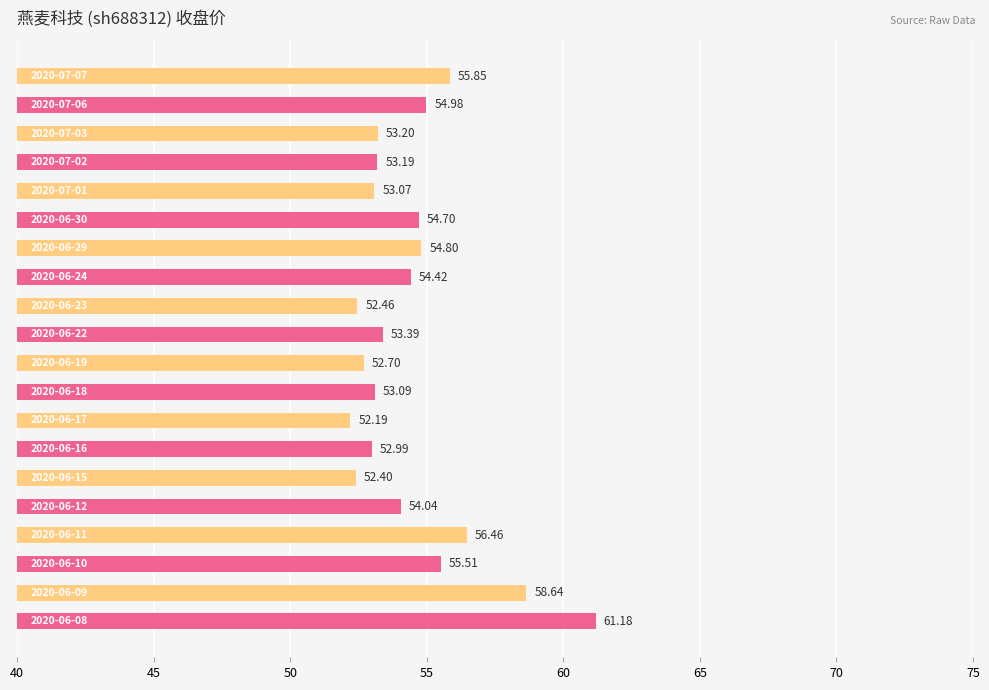

How many bars are there in total?

20